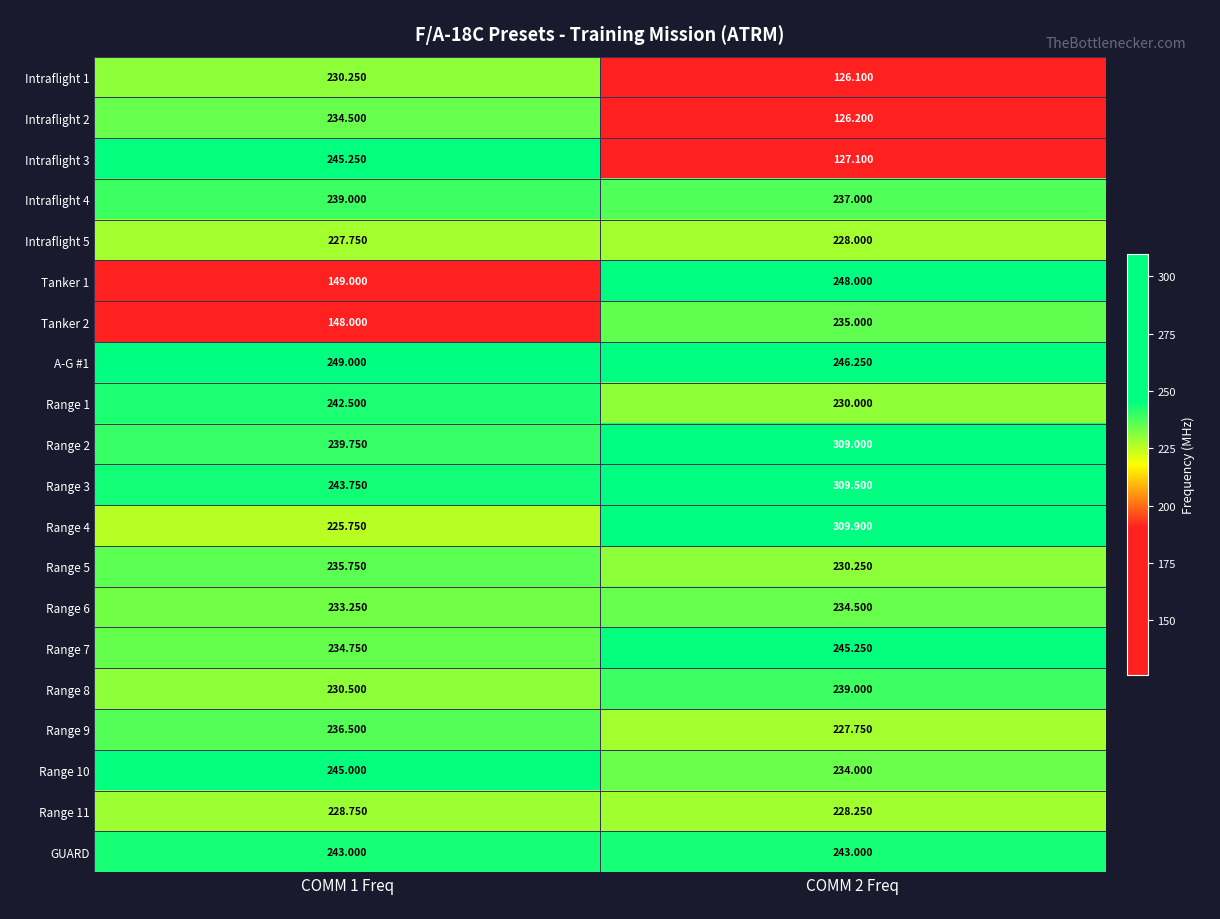

Is the value of Range 8 at COMM 1 Freq greater than the value of Range 2 at COMM 1 Freq?

No